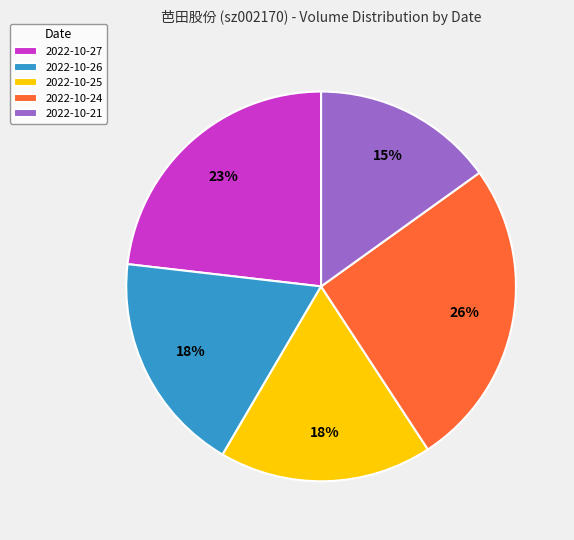

What is the smallest slice in the pie chart?

2022-10-21